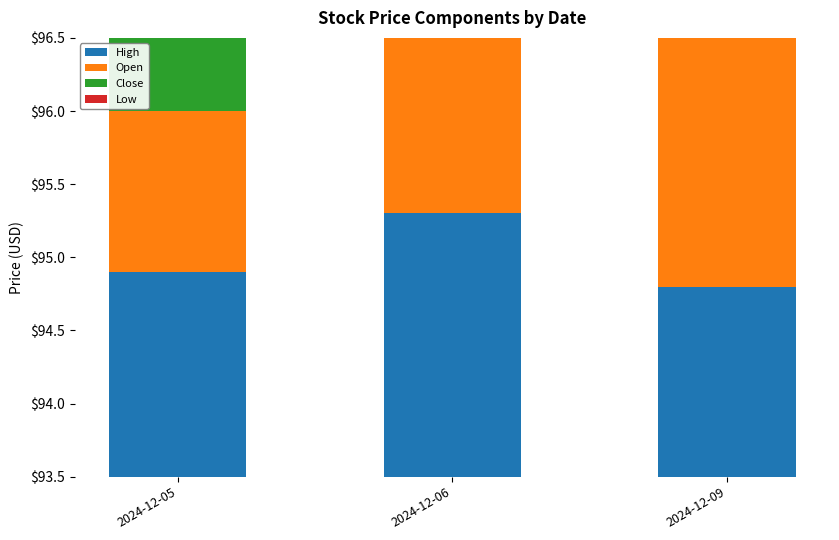

What are all the series names shown in the legend?

High, Open, Close, Low